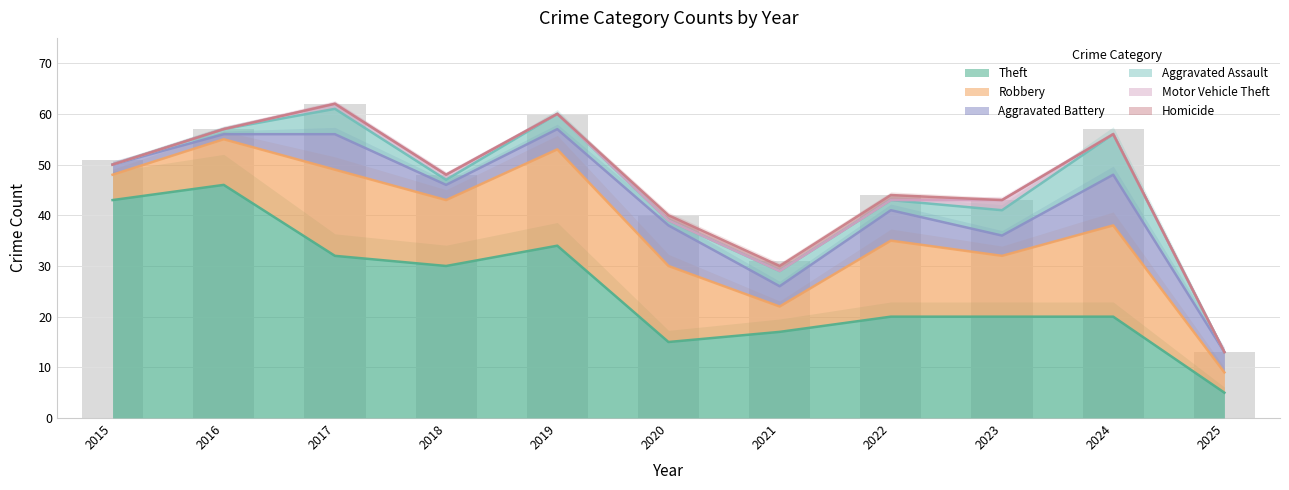

Reading left to right, transcribe all the data shown in this chart.

Theft: 43	46	32	30	34	15	17	20	20	20	5
Robbery: 5	9	17	13	19	15	5	15	12	18	4
Aggravated Battery: 2	1	7	3	4	8	4	6	4	10	4
Aggravated Assault: 0	1	5	1	3	1	3	2	5	8	0
Motor Vehicle Theft: 0	0	1	1	0	0	0	0	2	0	0
Homicide: 0	0	0	0	0	1	1	1	0	0	0